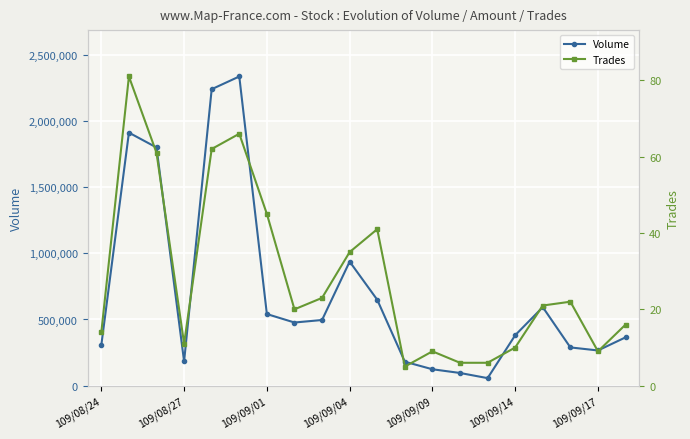

What are all the series names shown in the legend?

Volume, Trades